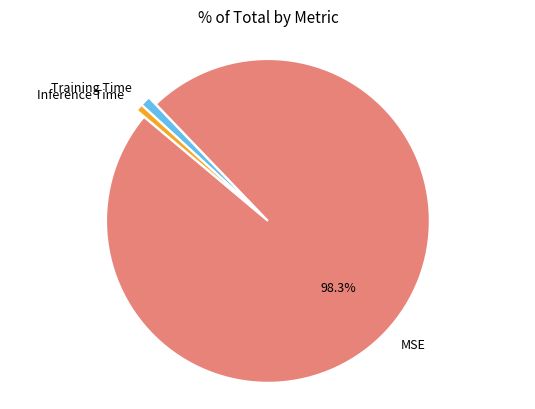

The Training Time slice represents 11% of the pie. True or false?

False